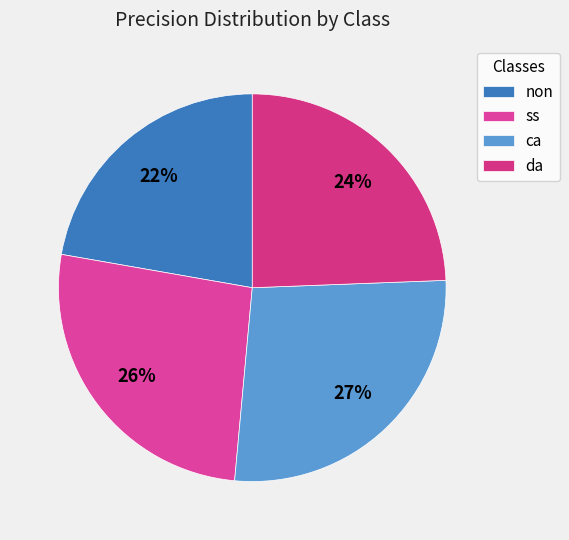

Combined, what portion of the pie is ca and da?

51.5%